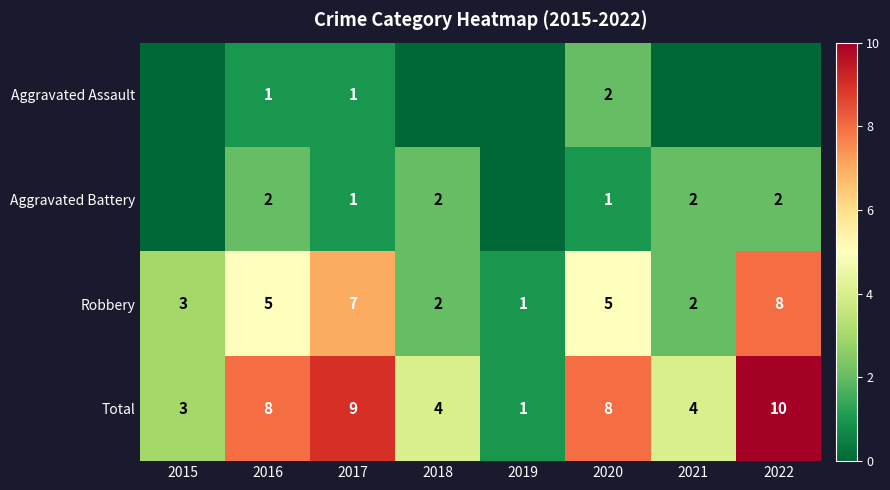

What is the sum of the Robbery values at 2020 and 2017?

12